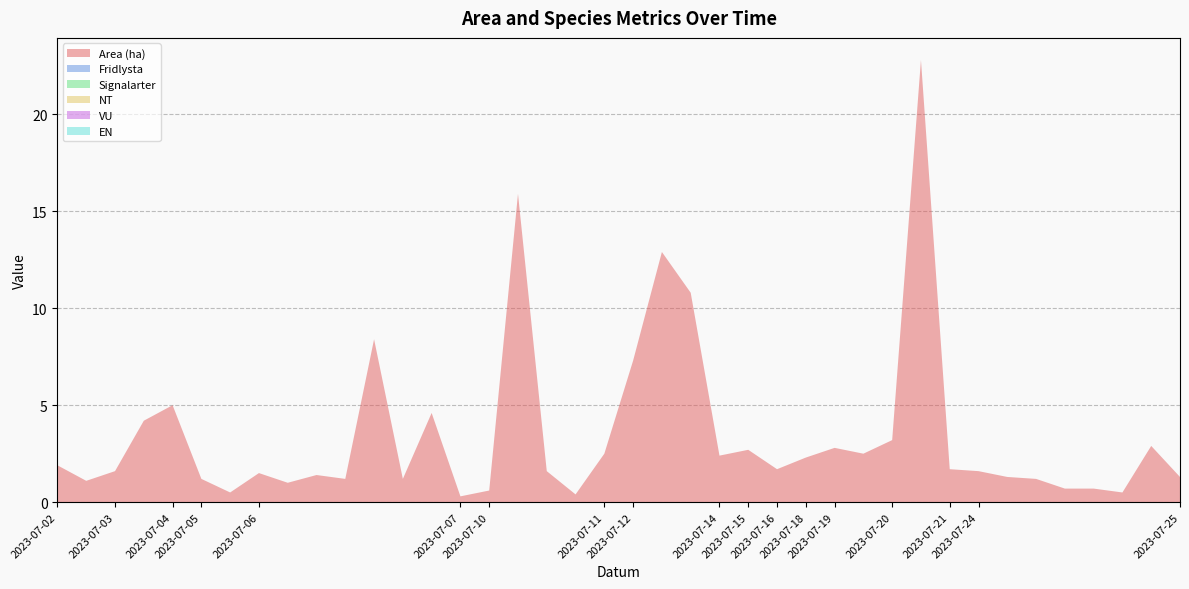

Reading right to left, what are all the values shown in this chart?

Area (ha): 2023-07-25=1.3	2023-07-24=2.9	2023-07-24=0.5	2023-07-24=0.7	2023-07-24=0.7	2023-07-24=1.2	2023-07-24=1.3	2023-07-24=1.6	2023-07-21=1.7	2023-07-20=22.8	2023-07-20=3.2	2023-07-19=2.5	2023-07-19=2.8	2023-07-18=2.3	2023-07-16=1.7	2023-07-15=2.7	2023-07-14=2.4	2023-07-12=10.8	2023-07-12=12.9	2023-07-12=7.3	2023-07-11=2.5	2023-07-10=0.4	2023-07-10=1.6	2023-07-10=15.9	2023-07-10=0.6	2023-07-07=0.3	2023-07-06=4.6	2023-07-06=1.2	2023-07-06=8.4	2023-07-06=1.2	2023-07-06=1.4	2023-07-06=1.0	2023-07-06=1.5	2023-07-05=0.5	2023-07-05=1.2	2023-07-04=5.0	2023-07-03=4.2	2023-07-03=1.6	2023-07-02=1.1	2023-07-02=1.9
Fridlysta: 2023-07-25=0.0	2023-07-24=0.0	2023-07-24=0.0	2023-07-24=0.0	2023-07-24=0.0	2023-07-24=0.0	2023-07-24=0.0	2023-07-24=0.0	2023-07-21=0.0	2023-07-20=0.0	2023-07-20=0.0	2023-07-19=0.0	2023-07-19=0.0	2023-07-18=0.0	2023-07-16=0.0	2023-07-15=0.0	2023-07-14=0.0	2023-07-12=0.0	2023-07-12=0.0	2023-07-12=0.0	2023-07-11=0.0	2023-07-10=0.0	2023-07-10=0.0	2023-07-10=0.0	2023-07-10=0.0	2023-07-07=0.0	2023-07-06=0.0	2023-07-06=0.0	2023-07-06=0.0	2023-07-06=0.0	2023-07-06=0.0	2023-07-06=0.0	2023-07-06=0.0	2023-07-05=0.0	2023-07-05=0.0	2023-07-04=0.0	2023-07-03=0.0	2023-07-03=0.0	2023-07-02=0.0	2023-07-02=0.0
Signalarter: 2023-07-25=0.0	2023-07-24=0.0	2023-07-24=0.0	2023-07-24=0.0	2023-07-24=0.0	2023-07-24=0.0	2023-07-24=0.0	2023-07-24=0.0	2023-07-21=0.0	2023-07-20=0.0	2023-07-20=0.0	2023-07-19=0.0	2023-07-19=0.0	2023-07-18=0.0	2023-07-16=0.0	2023-07-15=0.0	2023-07-14=0.0	2023-07-12=0.0	2023-07-12=0.0	2023-07-12=0.0	2023-07-11=0.0	2023-07-10=0.0	2023-07-10=0.0	2023-07-10=0.0	2023-07-10=0.0	2023-07-07=0.0	2023-07-06=0.0	2023-07-06=0.0	2023-07-06=0.0	2023-07-06=0.0	2023-07-06=0.0	2023-07-06=0.0	2023-07-06=0.0	2023-07-05=0.0	2023-07-05=0.0	2023-07-04=0.0	2023-07-03=0.0	2023-07-03=0.0	2023-07-02=0.0	2023-07-02=0.0
NT: 2023-07-25=0.0	2023-07-24=0.0	2023-07-24=0.0	2023-07-24=0.0	2023-07-24=0.0	2023-07-24=0.0	2023-07-24=0.0	2023-07-24=0.0	2023-07-21=0.0	2023-07-20=0.0	2023-07-20=0.0	2023-07-19=0.0	2023-07-19=0.0	2023-07-18=0.0	2023-07-16=0.0	2023-07-15=0.0	2023-07-14=0.0	2023-07-12=0.0	2023-07-12=0.0	2023-07-12=0.0	2023-07-11=0.0	2023-07-10=0.0	2023-07-10=0.0	2023-07-10=0.0	2023-07-10=0.0	2023-07-07=0.0	2023-07-06=0.0	2023-07-06=0.0	2023-07-06=0.0	2023-07-06=0.0	2023-07-06=0.0	2023-07-06=0.0	2023-07-06=0.0	2023-07-05=0.0	2023-07-05=0.0	2023-07-04=0.0	2023-07-03=0.0	2023-07-03=0.0	2023-07-02=0.0	2023-07-02=0.0
VU: 2023-07-25=0.0	2023-07-24=0.0	2023-07-24=0.0	2023-07-24=0.0	2023-07-24=0.0	2023-07-24=0.0	2023-07-24=0.0	2023-07-24=0.0	2023-07-21=0.0	2023-07-20=0.0	2023-07-20=0.0	2023-07-19=0.0	2023-07-19=0.0	2023-07-18=0.0	2023-07-16=0.0	2023-07-15=0.0	2023-07-14=0.0	2023-07-12=0.0	2023-07-12=0.0	2023-07-12=0.0	2023-07-11=0.0	2023-07-10=0.0	2023-07-10=0.0	2023-07-10=0.0	2023-07-10=0.0	2023-07-07=0.0	2023-07-06=0.0	2023-07-06=0.0	2023-07-06=0.0	2023-07-06=0.0	2023-07-06=0.0	2023-07-06=0.0	2023-07-06=0.0	2023-07-05=0.0	2023-07-05=0.0	2023-07-04=0.0	2023-07-03=0.0	2023-07-03=0.0	2023-07-02=0.0	2023-07-02=0.0
EN: 2023-07-25=0.0	2023-07-24=0.0	2023-07-24=0.0	2023-07-24=0.0	2023-07-24=0.0	2023-07-24=0.0	2023-07-24=0.0	2023-07-24=0.0	2023-07-21=0.0	2023-07-20=0.0	2023-07-20=0.0	2023-07-19=0.0	2023-07-19=0.0	2023-07-18=0.0	2023-07-16=0.0	2023-07-15=0.0	2023-07-14=0.0	2023-07-12=0.0	2023-07-12=0.0	2023-07-12=0.0	2023-07-11=0.0	2023-07-10=0.0	2023-07-10=0.0	2023-07-10=0.0	2023-07-10=0.0	2023-07-07=0.0	2023-07-06=0.0	2023-07-06=0.0	2023-07-06=0.0	2023-07-06=0.0	2023-07-06=0.0	2023-07-06=0.0	2023-07-06=0.0	2023-07-05=0.0	2023-07-05=0.0	2023-07-04=0.0	2023-07-03=0.0	2023-07-03=0.0	2023-07-02=0.0	2023-07-02=0.0